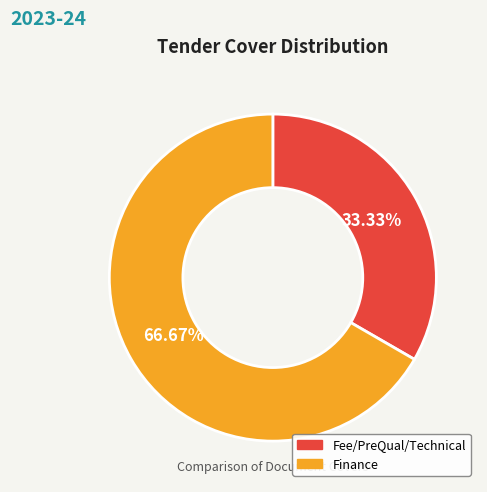

What is the ratio of the value at Finance to the value at Fee/PreQual/Technical?

2.0